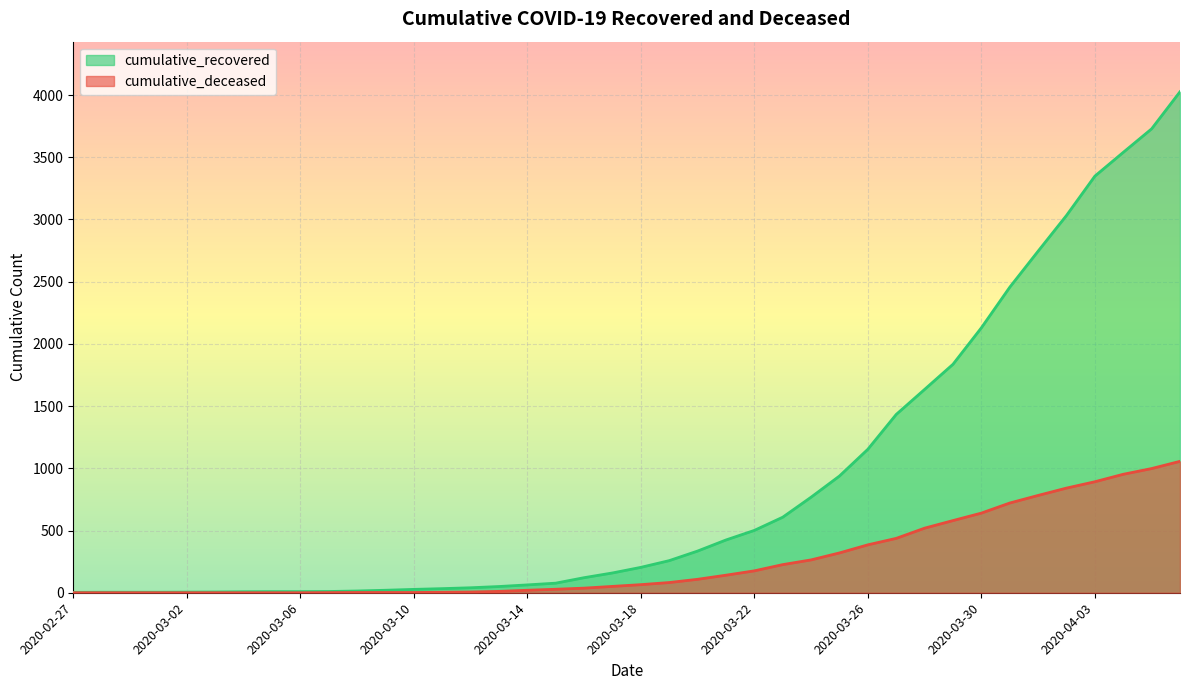

The value of cumulative_deceased at 2020-03-20 is 157. True or false?

False